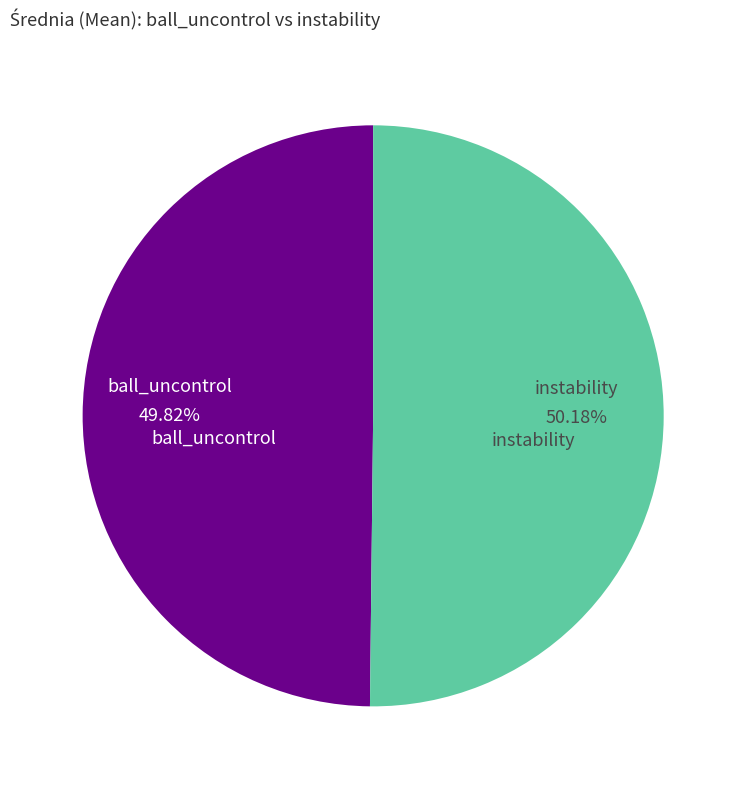

Does any single category account for the majority?

Yes